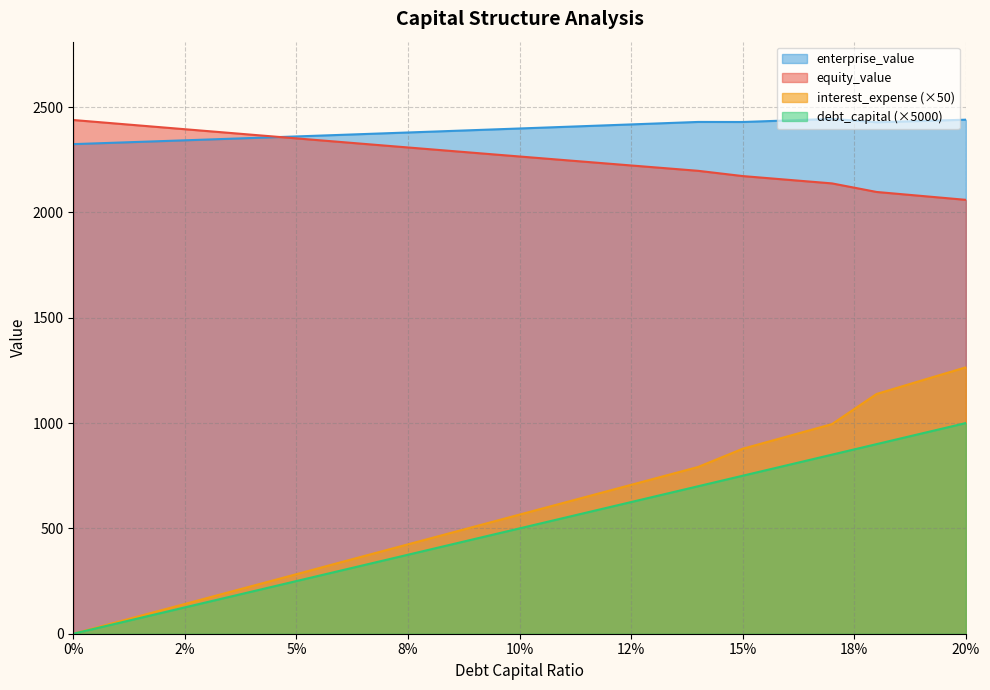

What is the maximum value for equity_value?

2438.4